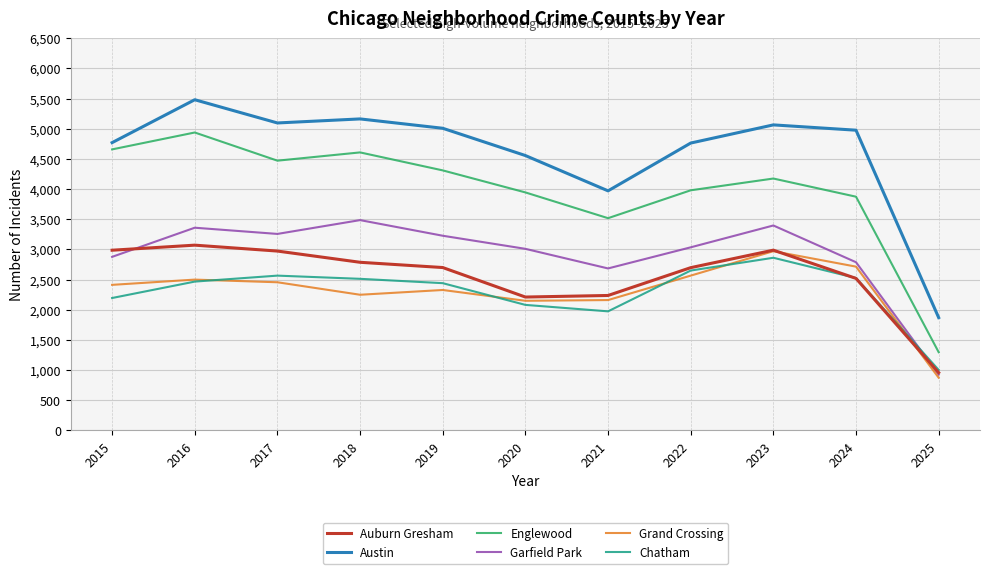

Is the value of Chatham at 2021 greater than the value of Austin at 2025?

Yes